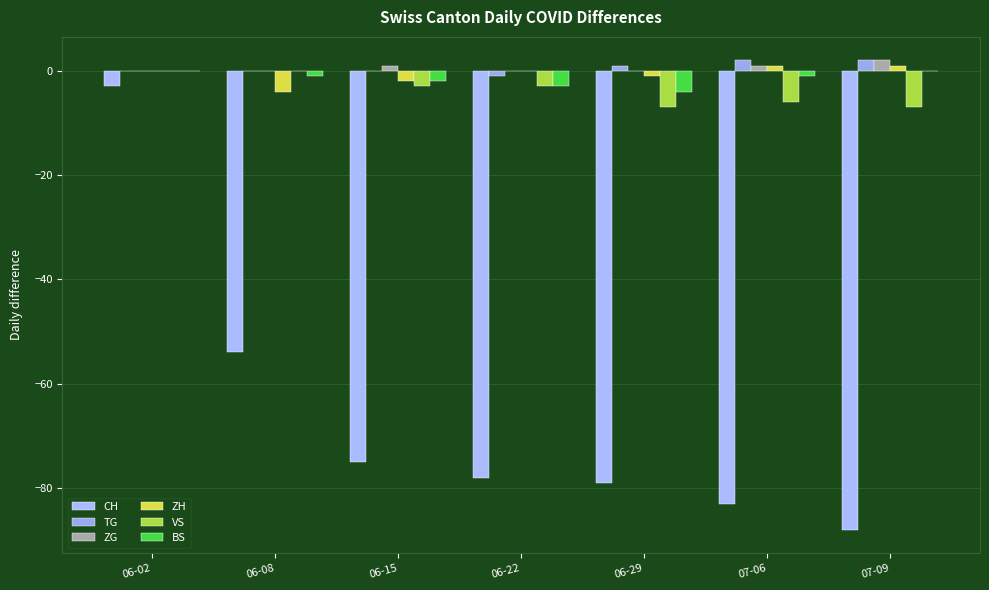

True or false: ZH has a value of -2 at 06-15.

True